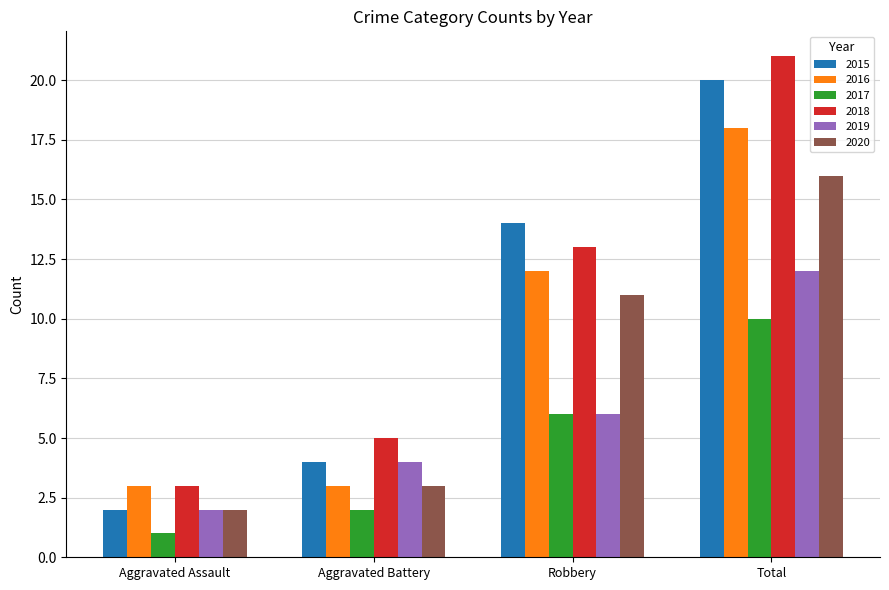

What is the spread (max minus min) of values at Robbery?

8